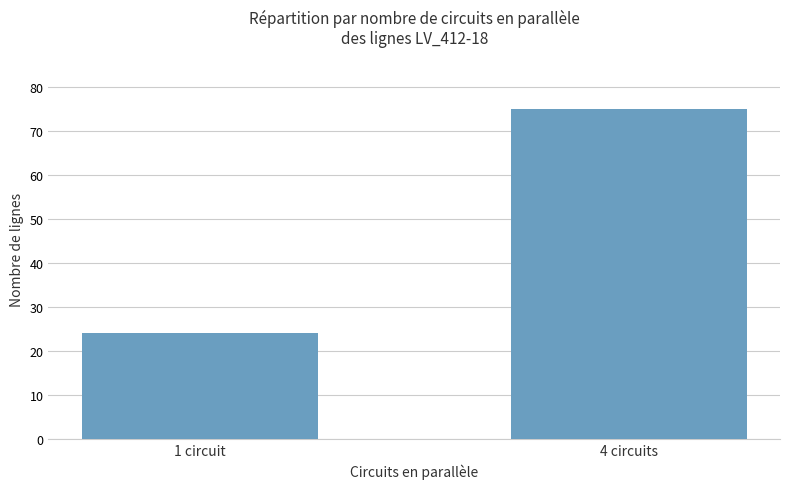

Does the chart contain stacked bars?

No